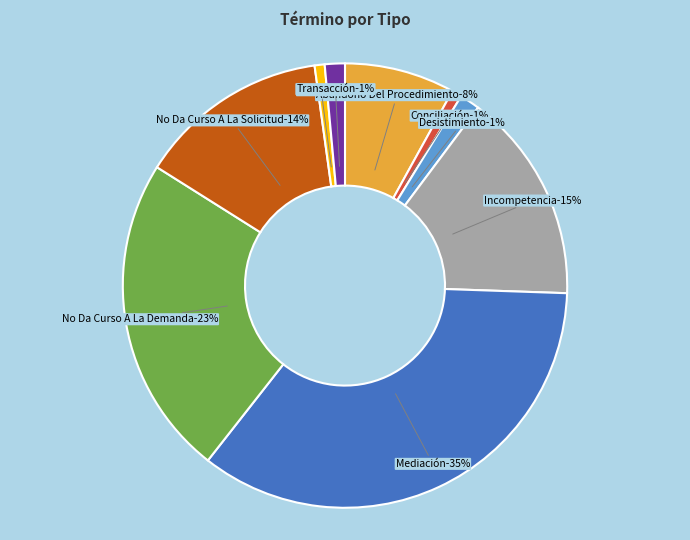

How many slices are in this pie chart?

9